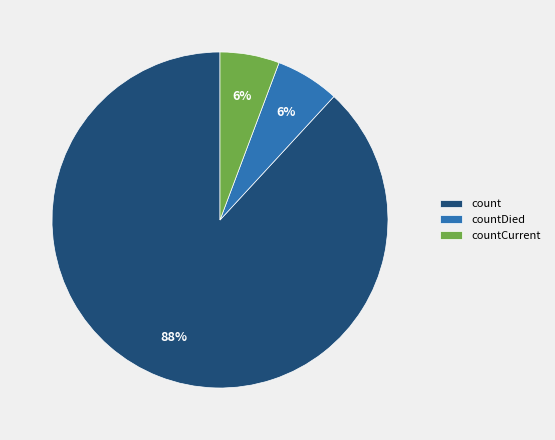

True or false: countDied accounts for 19% of the total.

False